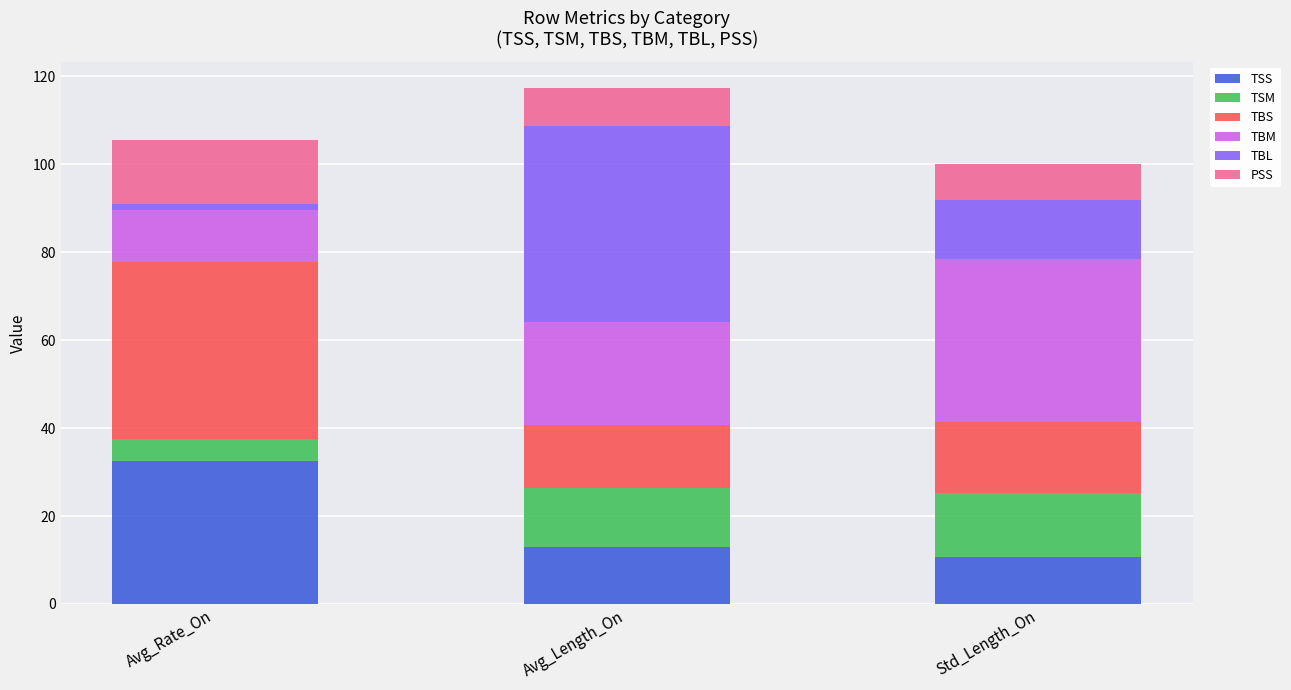

Reading left to right, list the values for the TSS series.

Avg_Rate_On=32.5	Avg_Length_On=12.8	Std_Length_On=10.8